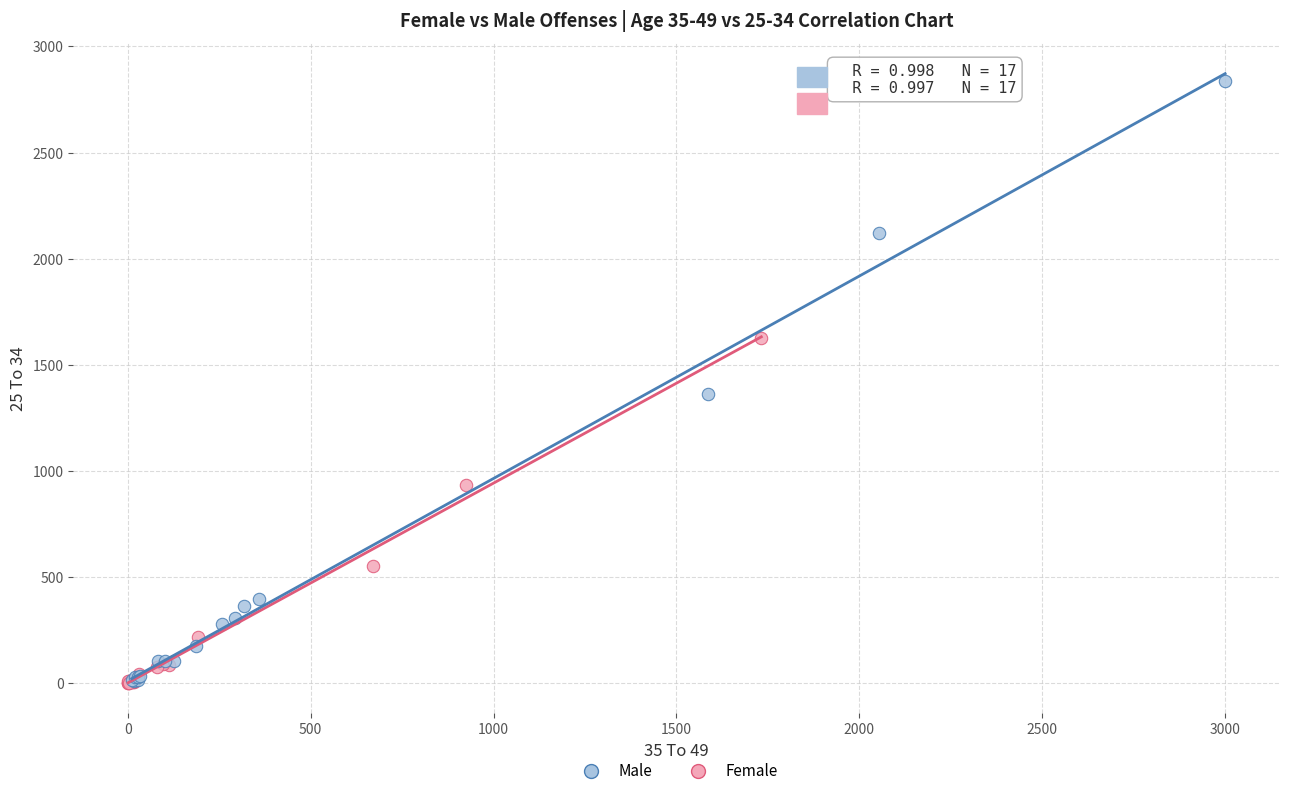

Which series reaches the maximum Y coordinate?

Male